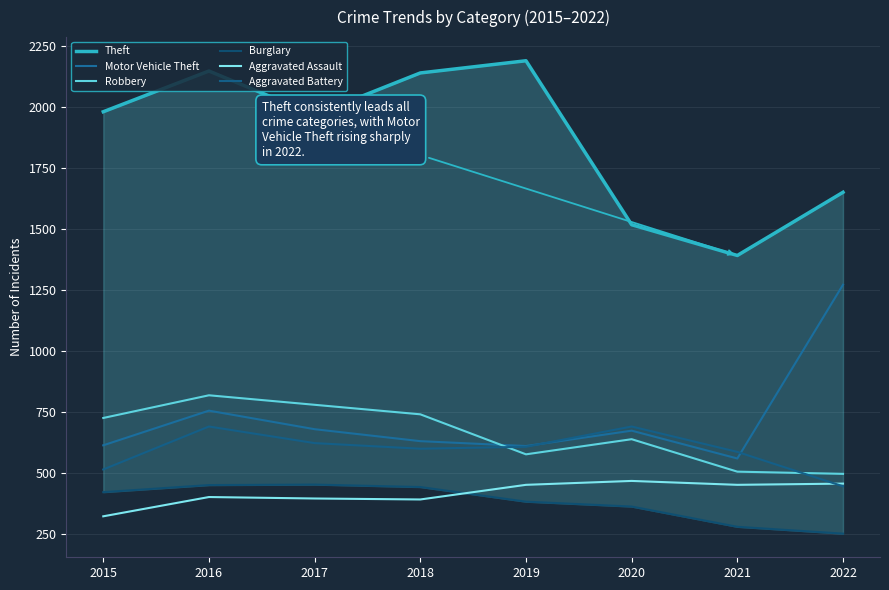

In Burglary, how many points are higher than both neighbors (excluding endpoints)?

1